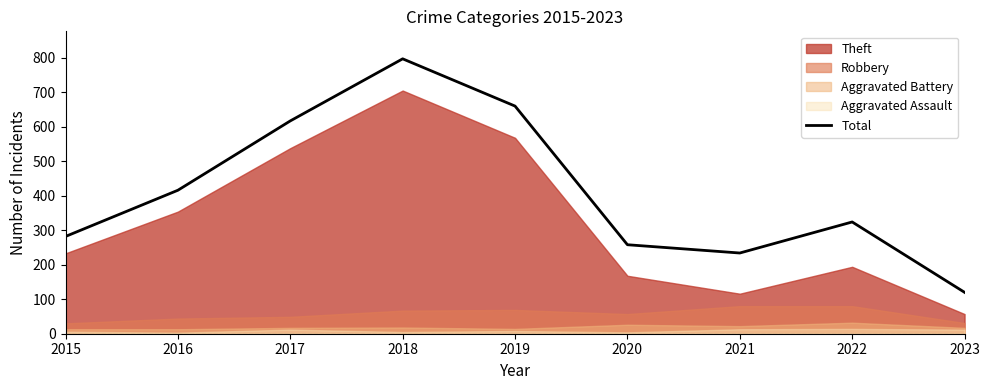

List the labels in order of Total value, largest first.

2018, 2019, 2017, 2016, 2022, 2015, 2020, 2021, 2023